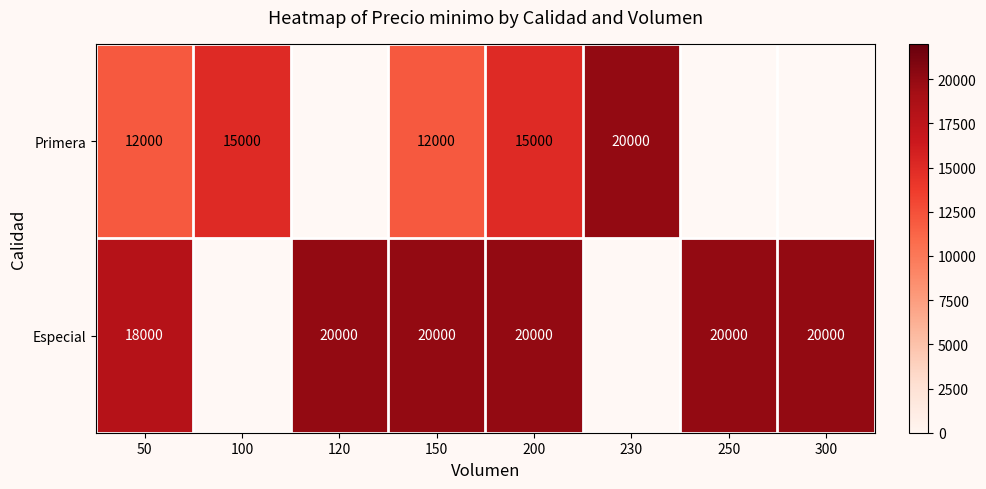

The value of Especial at 200 is 20000. True or false?

True